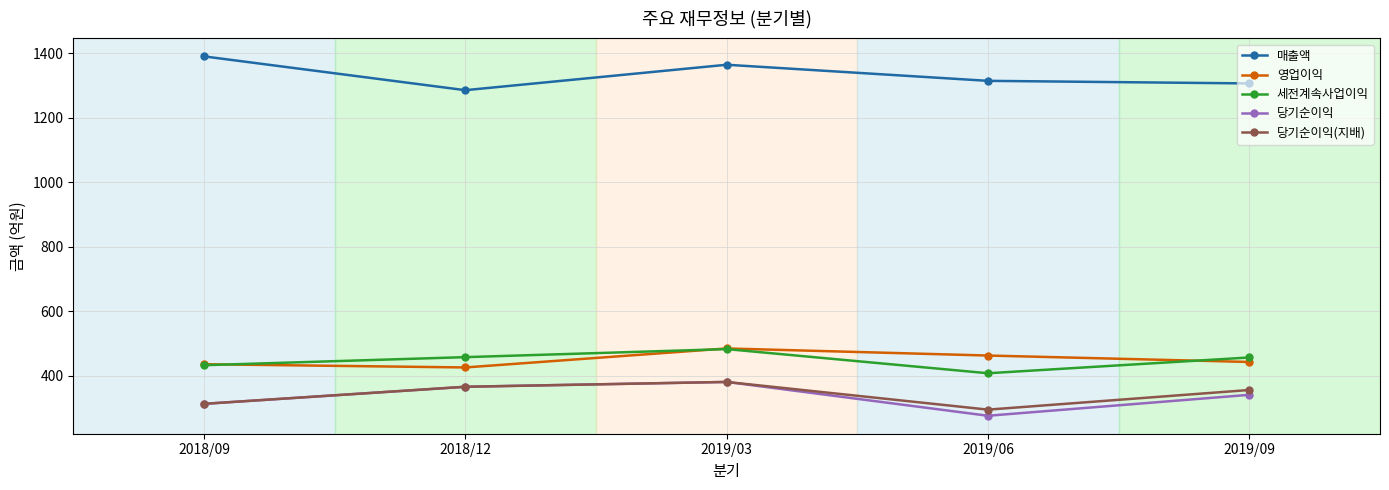

Does the chart display data point markers on the line(s)?

Yes